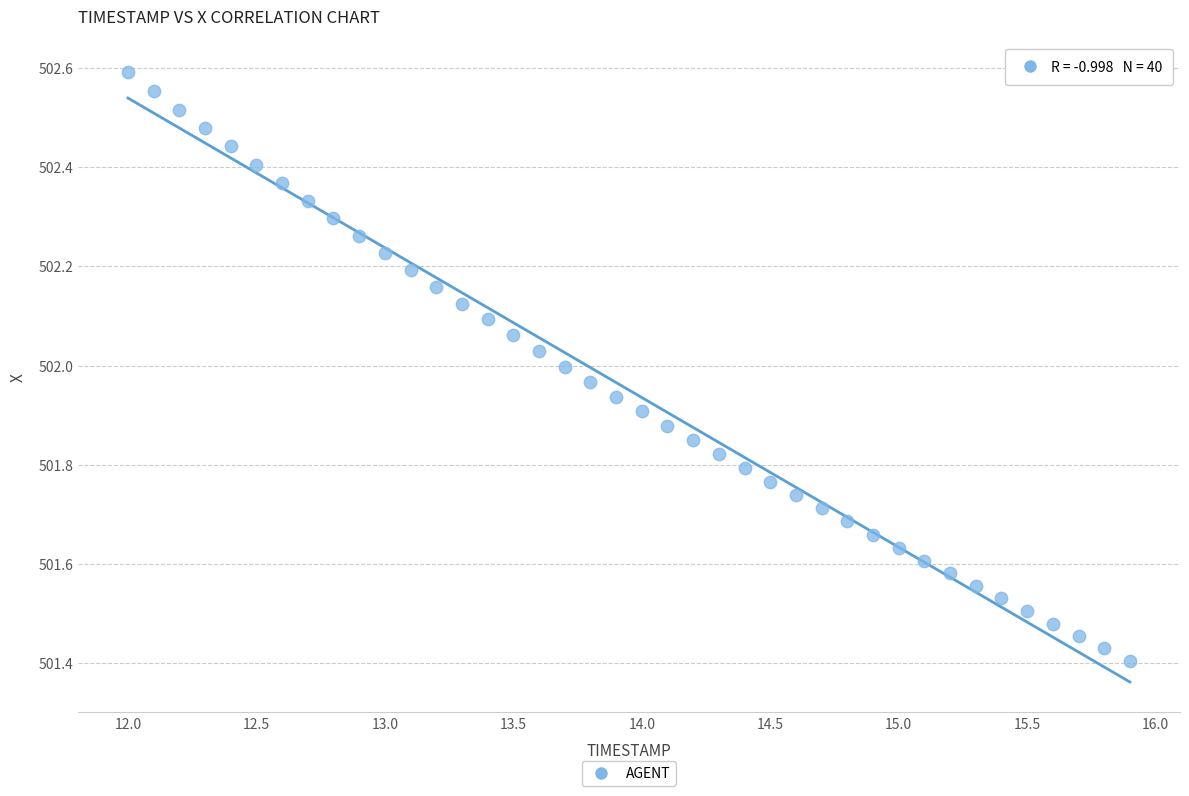

What is the range of X values (max minus min)?

3.9